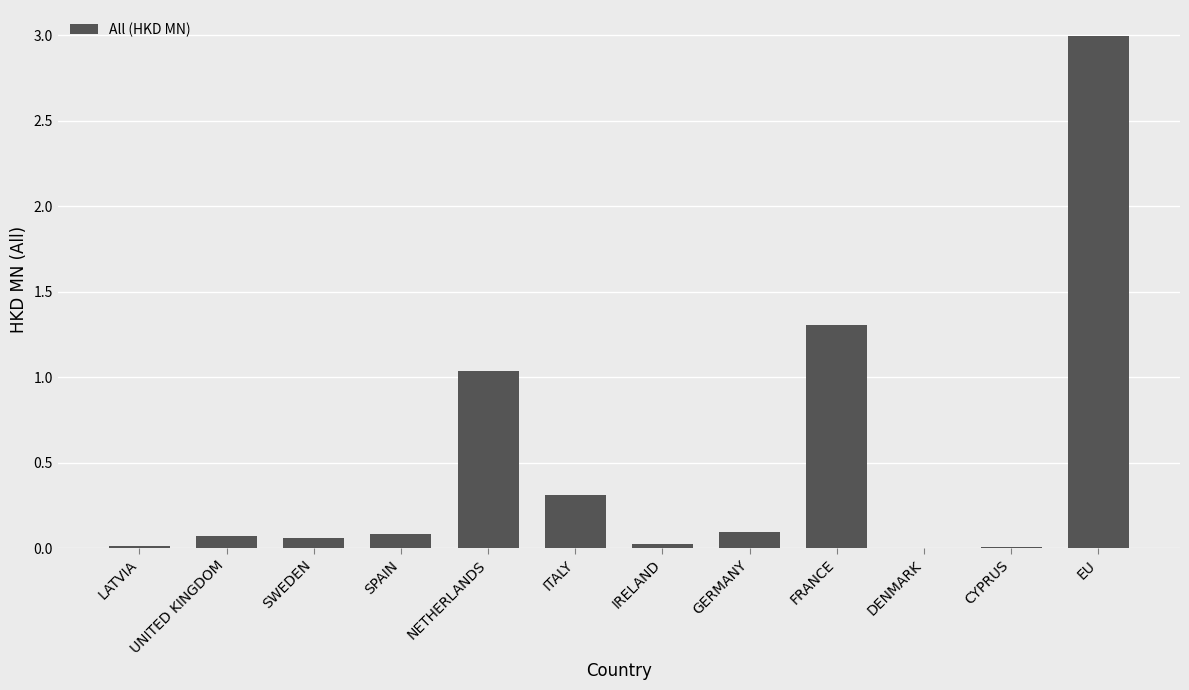

At which label is the value closest to 1?

NETHERLANDS